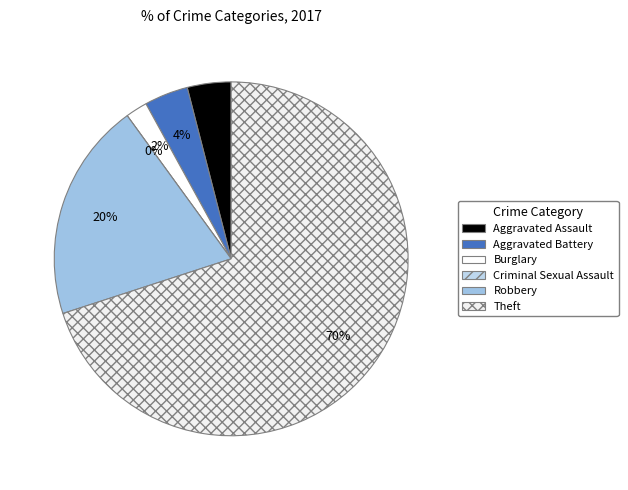

Count the number of slices in the pie.

6